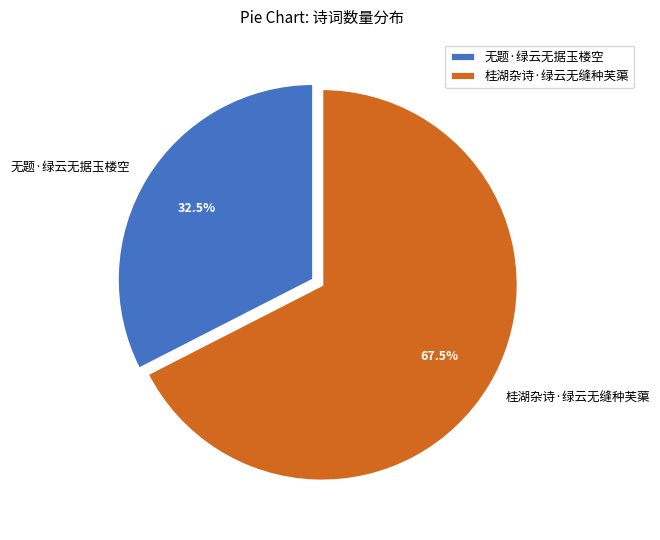

Approximately how many times larger is the value at 桂湖杂诗·绿云无缝种芙蕖 compared to 无题·绿云无据玉楼空?

2.1